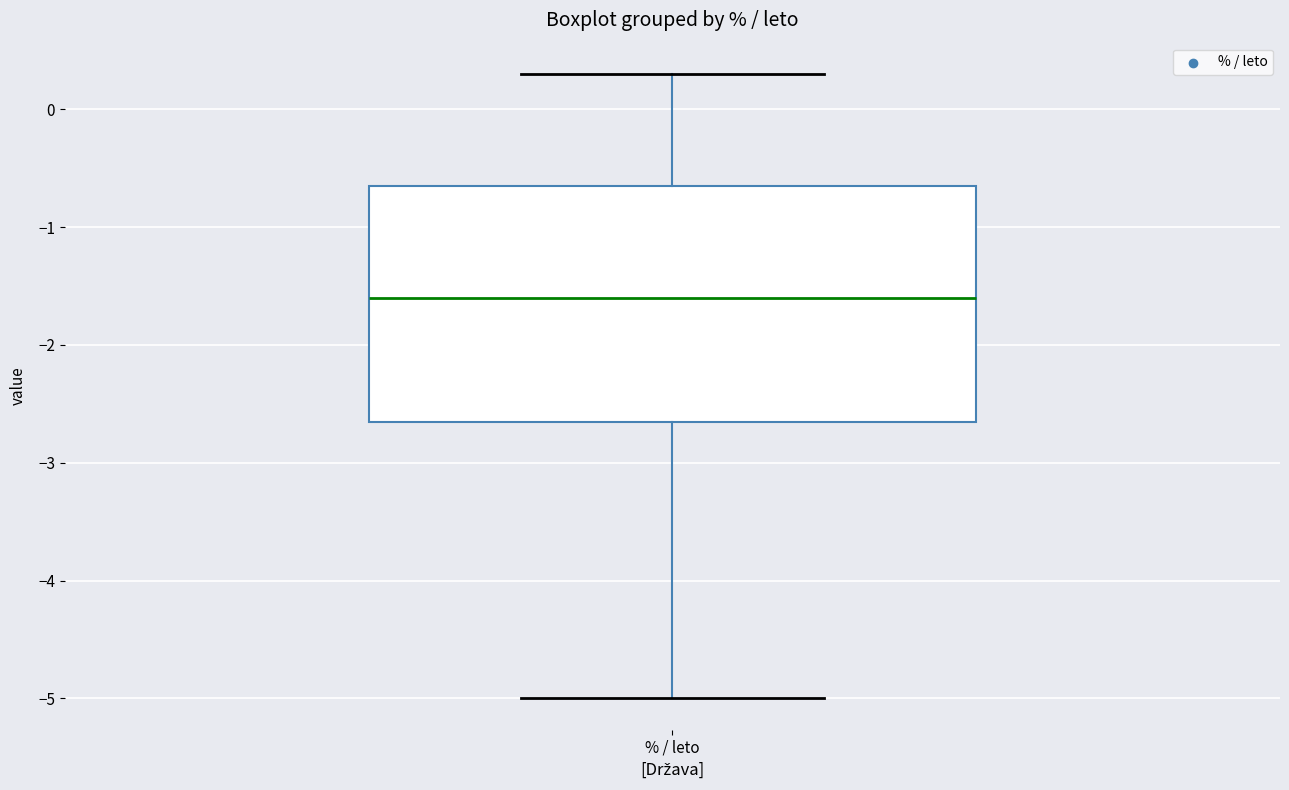

Read this box plot against the y-axis: the position of the median line, the range covered by the box, and the ends of both whiskers. The values are not printed on the chart, so give them approximately, as read against the axis.

median -1.6, box -2.6 to -0.6, whiskers -5.0 to 0.3